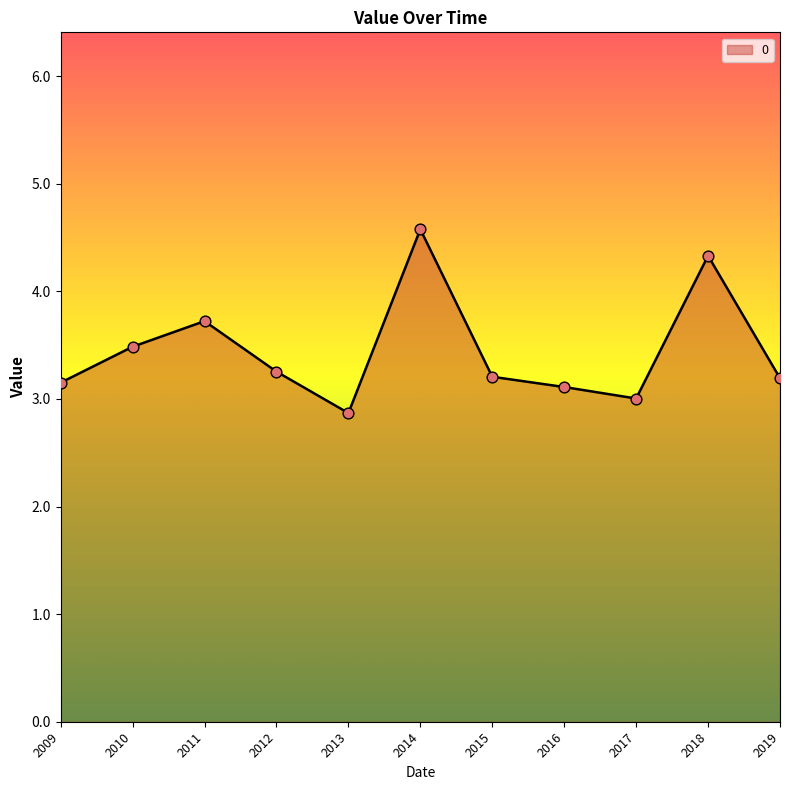

Between 2018 and 2015, which is larger?

2018